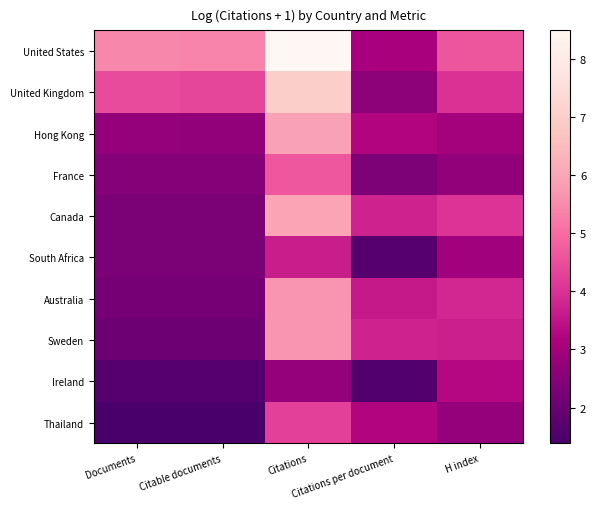

Reading left to right, list all the values displayed in this chart.

United States: Documents=5.4	Citable documents=5.4	Citations=8.5	Citations per document=3.1	H index=4.6
United Kingdom: Documents=4.5	Citable documents=4.4	Citations=7.0	Citations per document=2.6	H index=4.0
Hong Kong: Documents=2.8	Citable documents=2.7	Citations=5.9	Citations per document=3.2	H index=3.0
France: Documents=2.5	Citable documents=2.5	Citations=4.7	Citations per document=2.3	H index=2.7
Canada: Documents=2.3	Citable documents=2.3	Citations=5.9	Citations per document=3.8	H index=4.0
South Africa: Documents=2.3	Citable documents=2.3	Citations=3.7	Citations per document=1.7	H index=2.9
Australia: Documents=2.2	Citable documents=2.2	Citations=5.6	Citations per document=3.6	H index=3.8
Sweden: Documents=2.1	Citable documents=2.1	Citations=5.7	Citations per document=3.8	H index=3.7
Ireland: Documents=1.6	Citable documents=1.6	Citations=2.8	Citations per document=1.6	H index=3.3
Thailand: Documents=1.4	Citable documents=1.4	Citations=4.3	Citations per document=3.2	H index=2.8